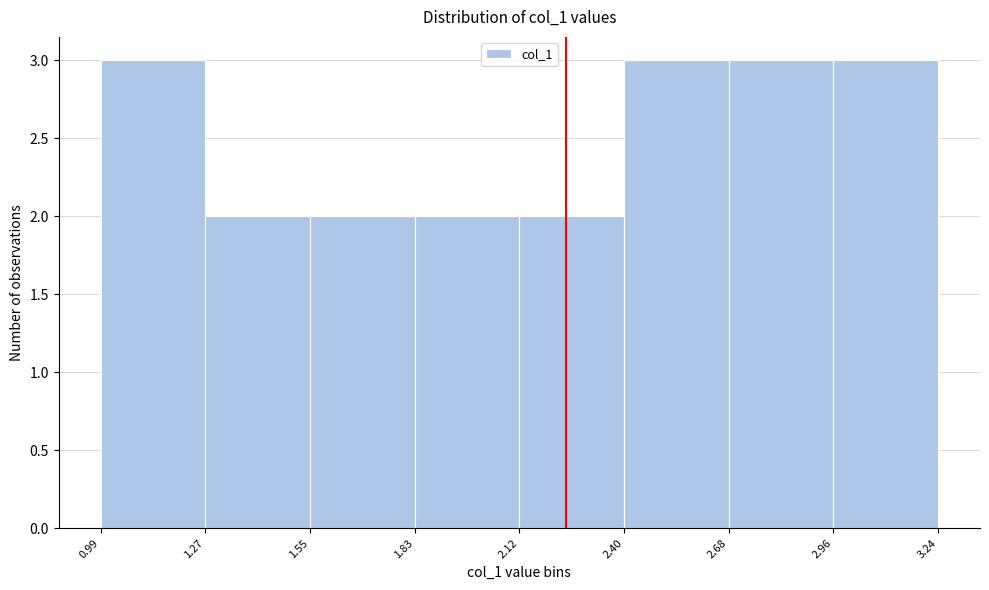

Reading left to right, list every bar in this chart as the range it spans on the x-axis followed by its height. The values are not printed on the chart, so give them approximately, as read against the axis.

0.99 to 1.27: 3
1.27 to 1.55: 2
1.55 to 1.83: 2
1.83 to 2.12: 2
2.12 to 2.40: 2
2.40 to 2.68: 3
2.68 to 2.96: 3
2.96 to 3.24: 3